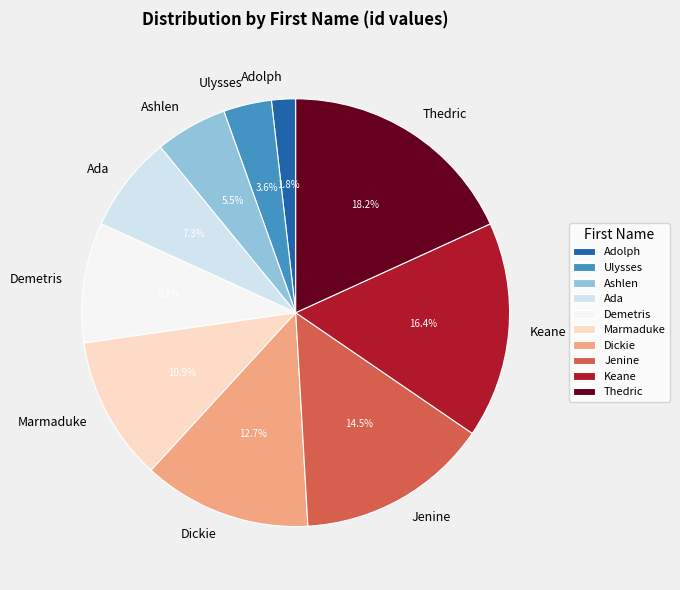

What is the largest slice in the pie chart?

Thedric